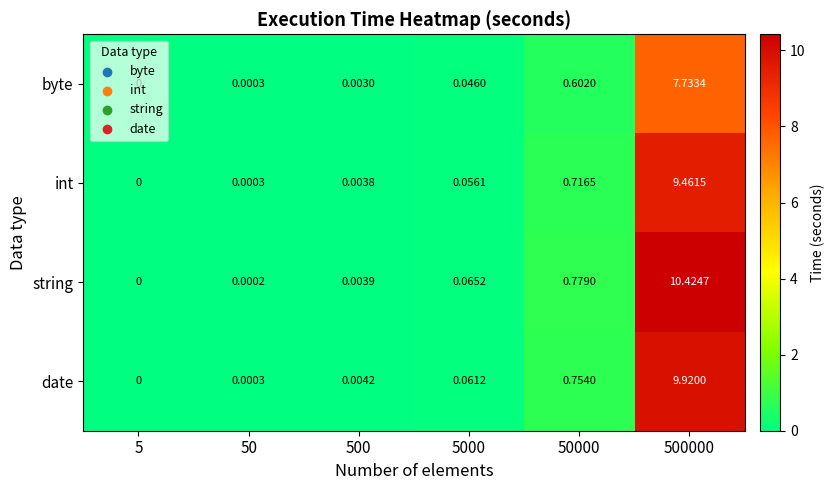

Which series has the widest spread of values?

string